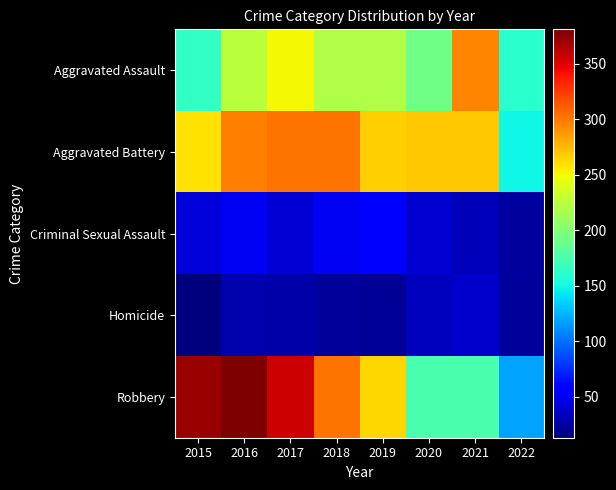

What is the difference between the highest and lowest values at 2015?

359